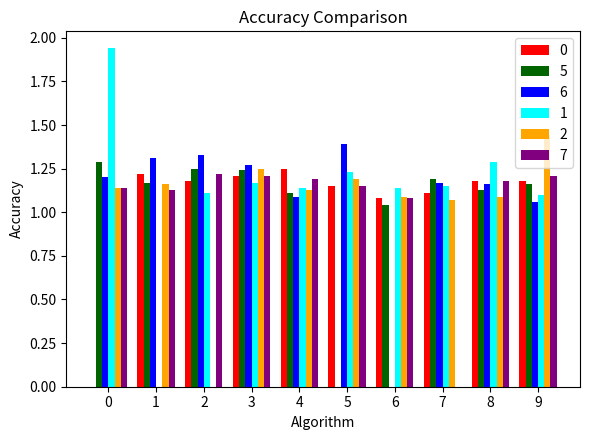

Are the bars horizontal?

No